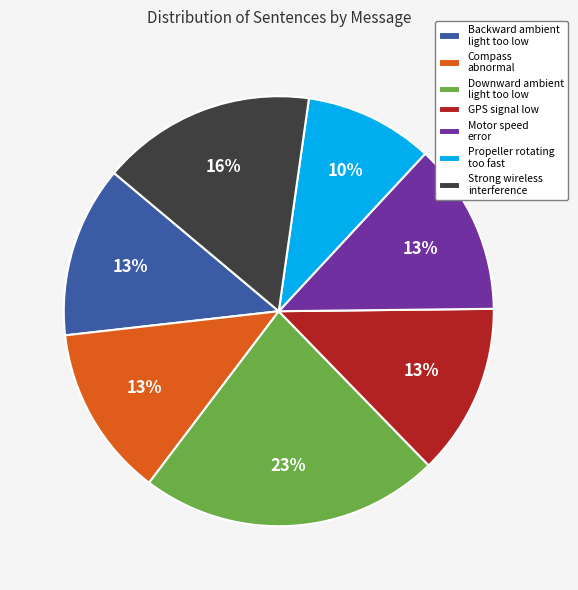

To the nearest percent, what percentage of the pie is Downward ambient light too low?

23%